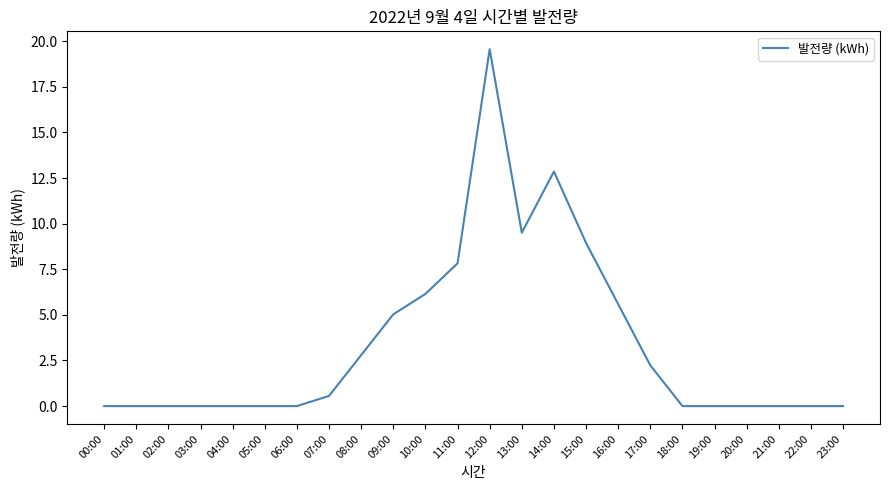

What is the difference between the values at 17:00 and 00:00?

2.2